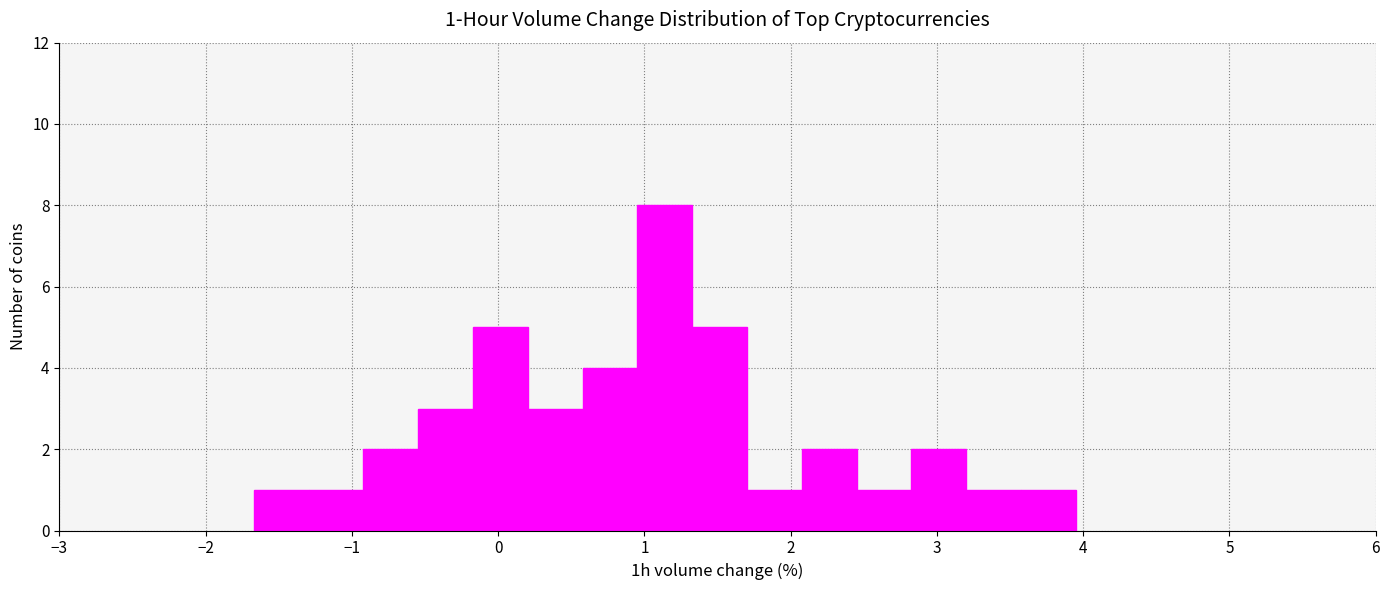

Around what value on the x-axis is the tallest bar? Give the approximate position of its centre, as read against the axis.

1.1